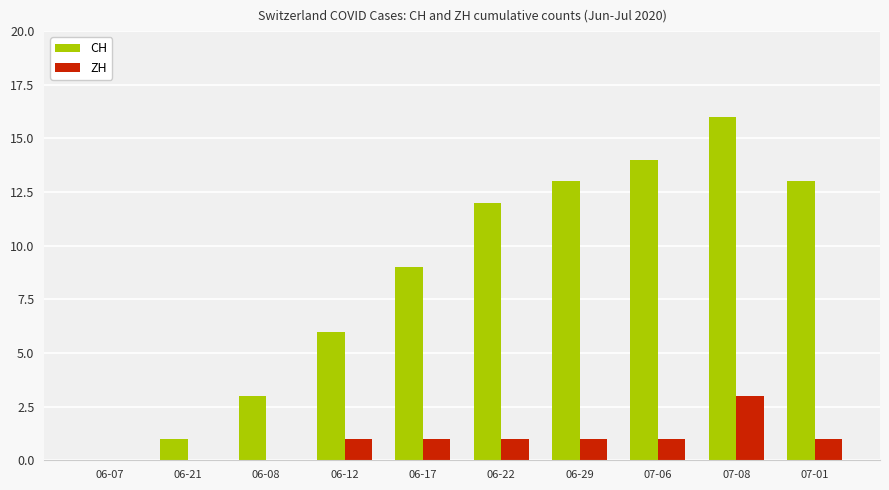

At which category is the sum across all series the highest?

07-08